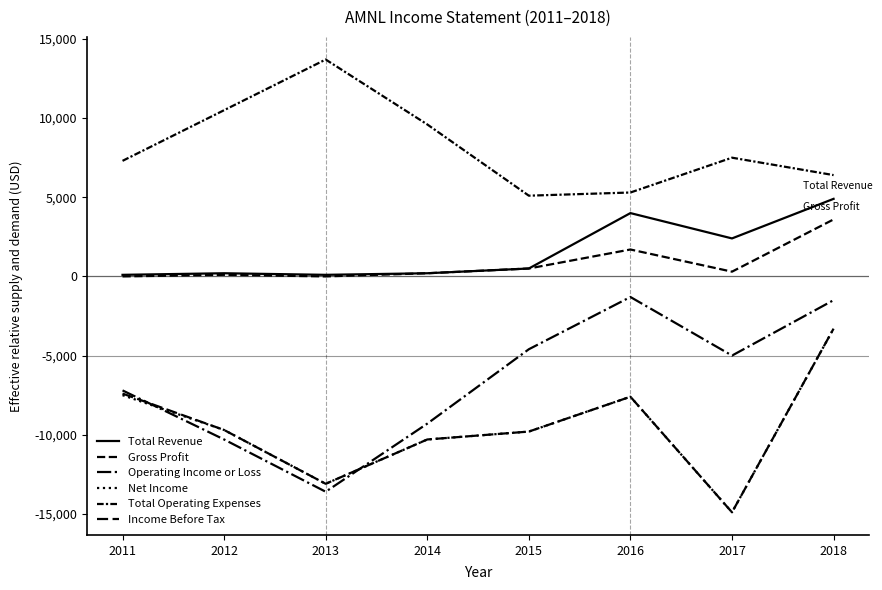

What is the approximate value of Total Operating Expenses at 2018, to the nearest 100?

6400